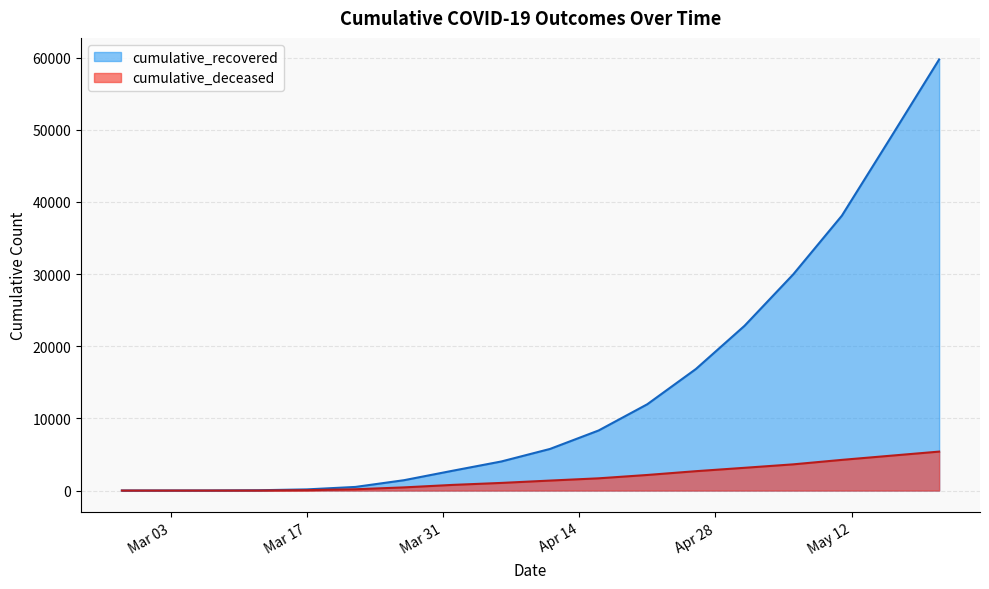

What is the average value of the cumulative_deceased series?

1760